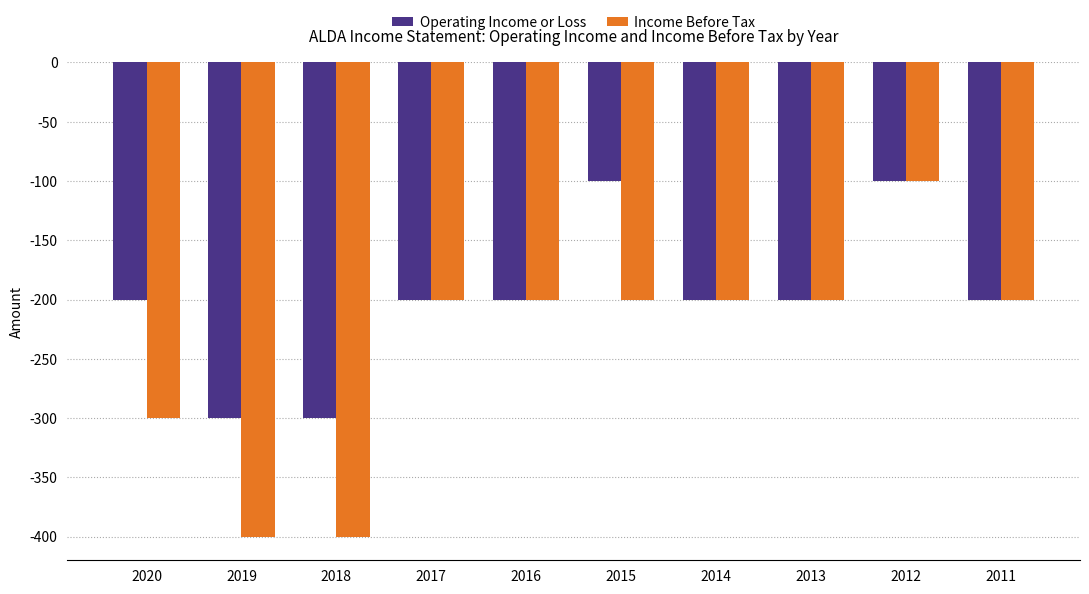

What are all the series names shown in the legend?

Operating Income or Loss, Income Before Tax